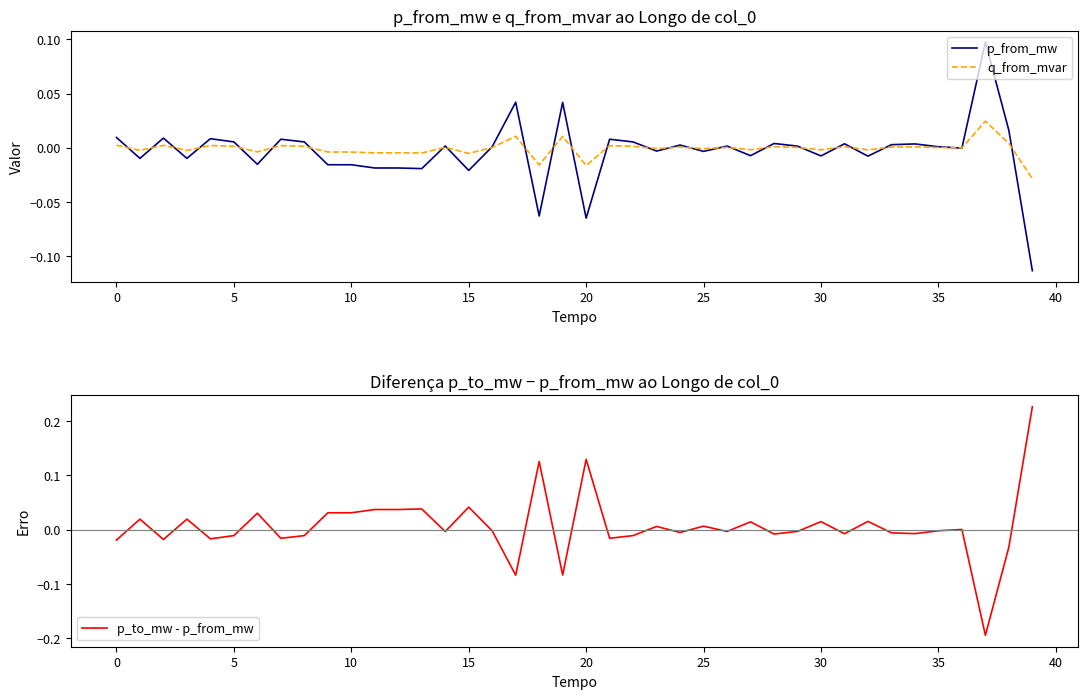

Between 19 and 13, which is larger?

19